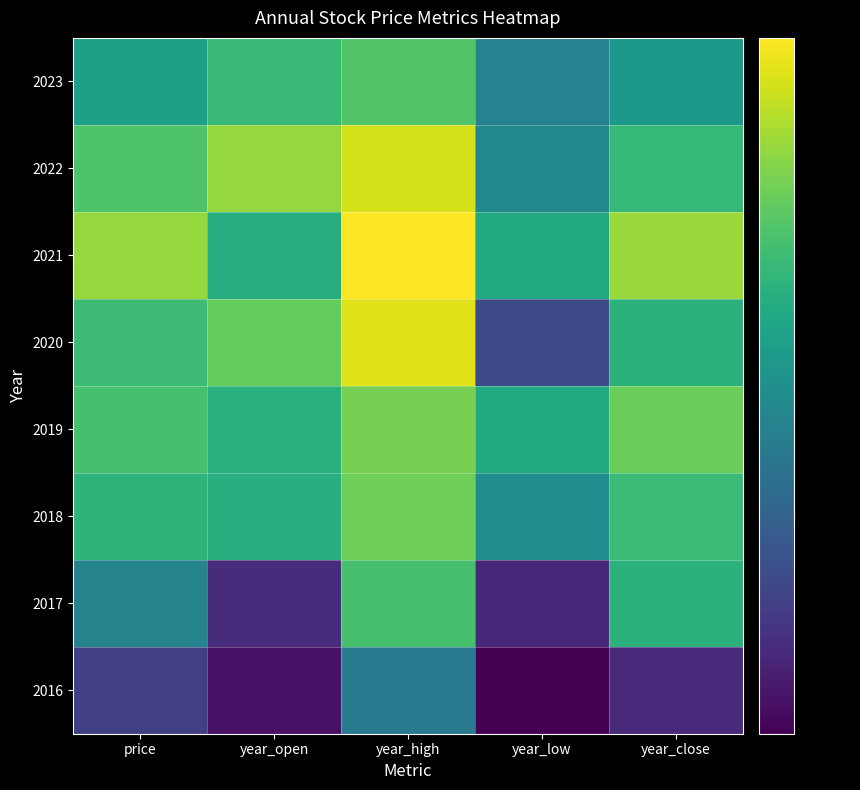

What is the minimum value shown in the chart?

27.7